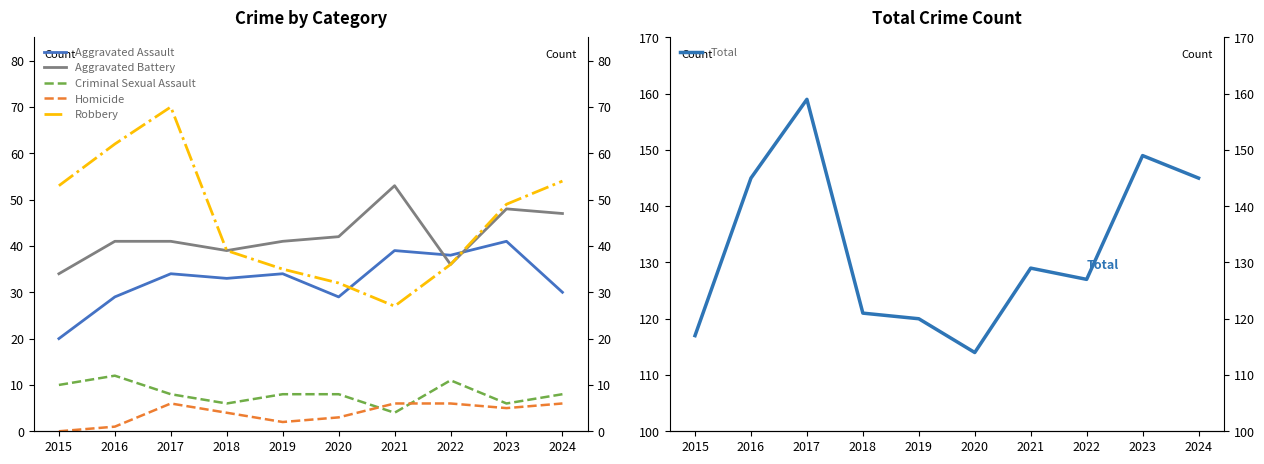

How many interior local peaks does the Aggravated Battery series have?

2